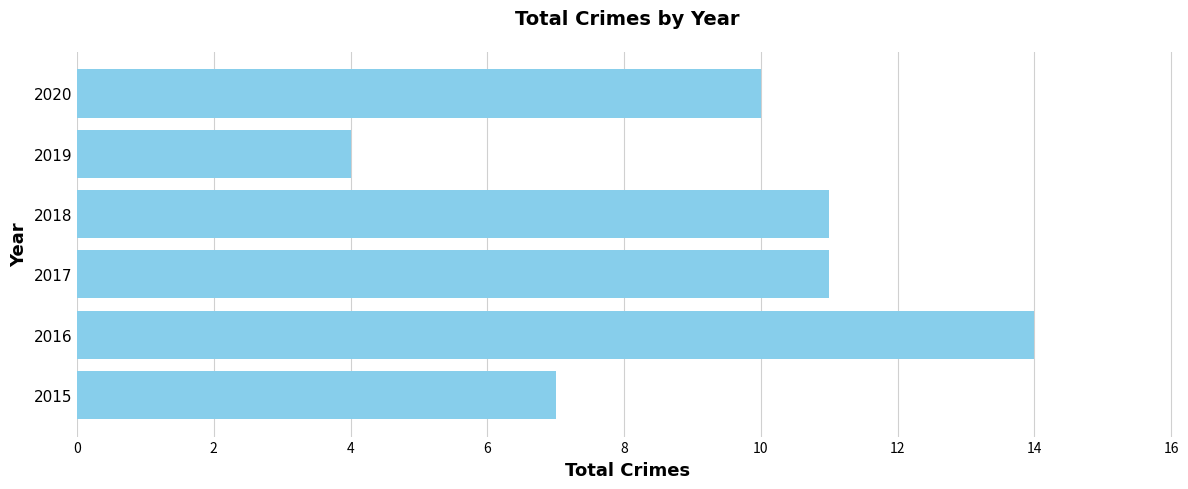

What is the sum of all values?

57